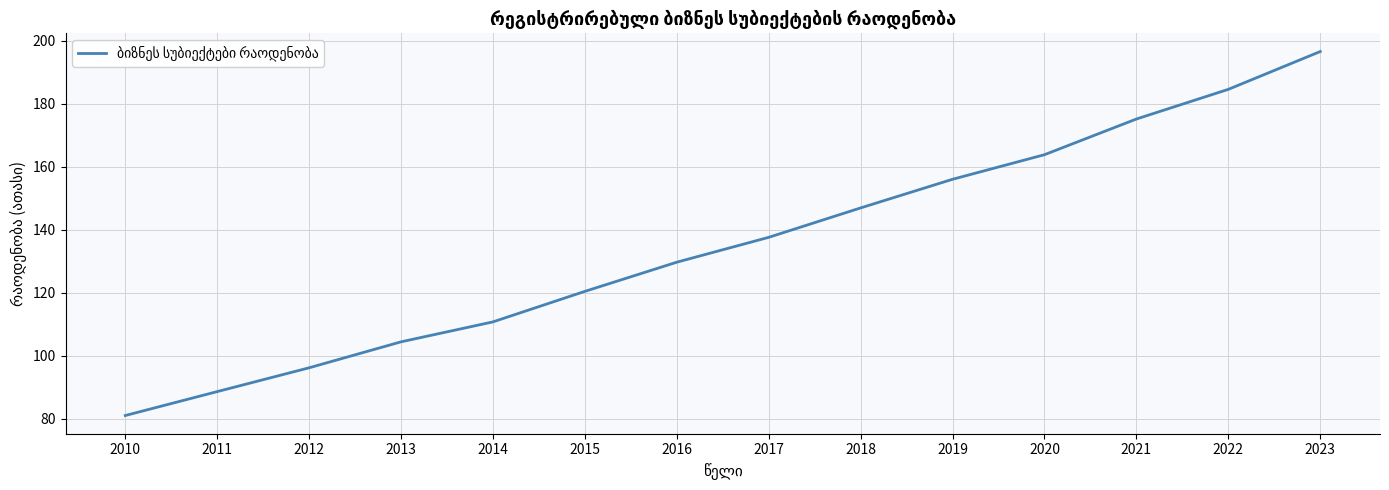

How many categories are shown in the chart?

14